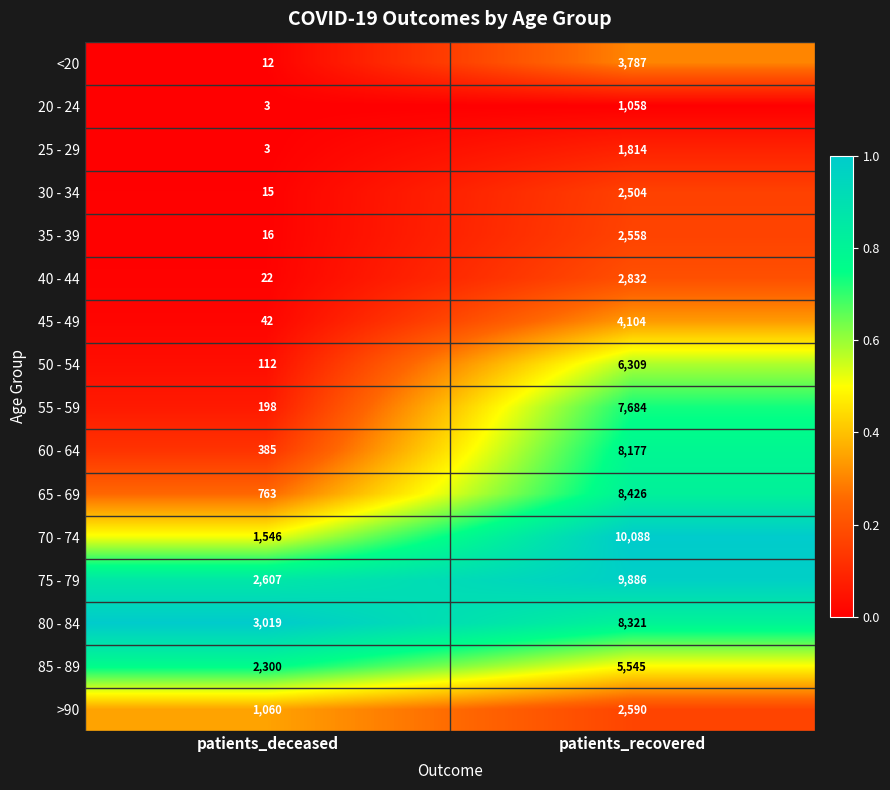

What is the total value across all series at patients_recovered?

85683